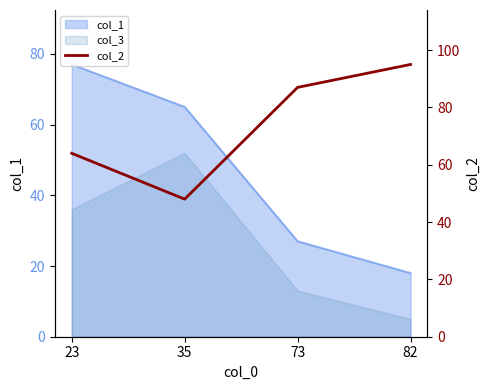

At which label is the value closest to 71?

23